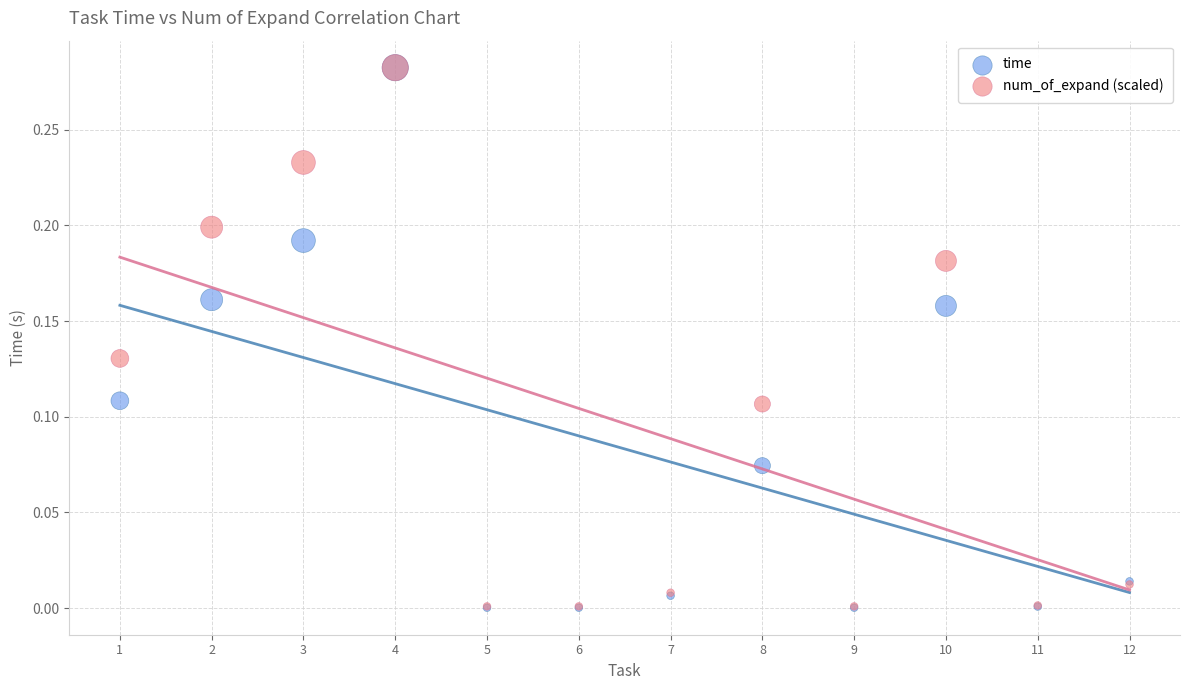

What are all the series names shown in the legend?

time, num_of_expand (scaled)